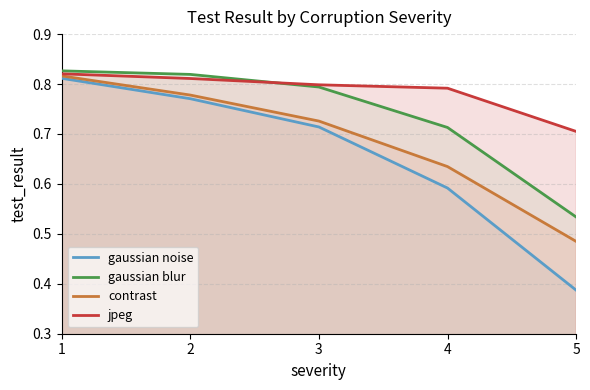

Is the value of gaussian blur at 2 greater than the value of jpeg at 4?

Yes